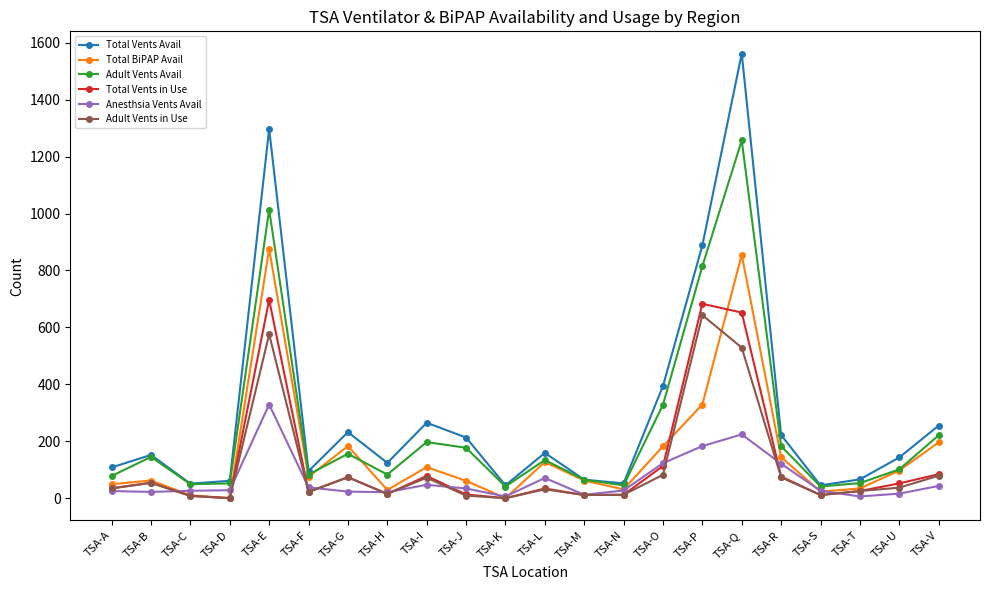

How many interior local peaks does the Adult Vents Avail series have?

6